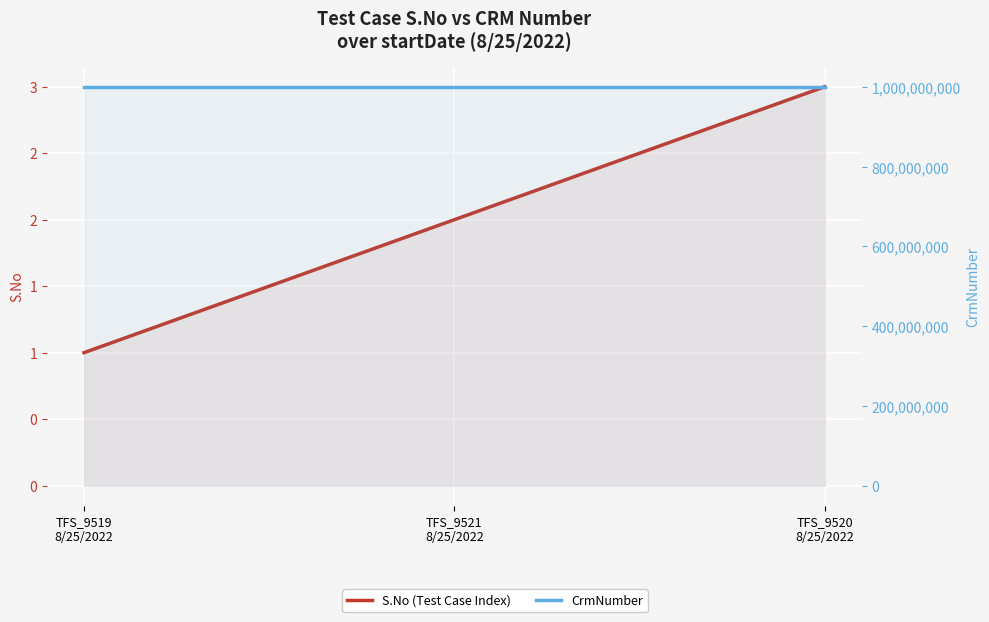

Which series has the largest total across all categories?

CrmNumber